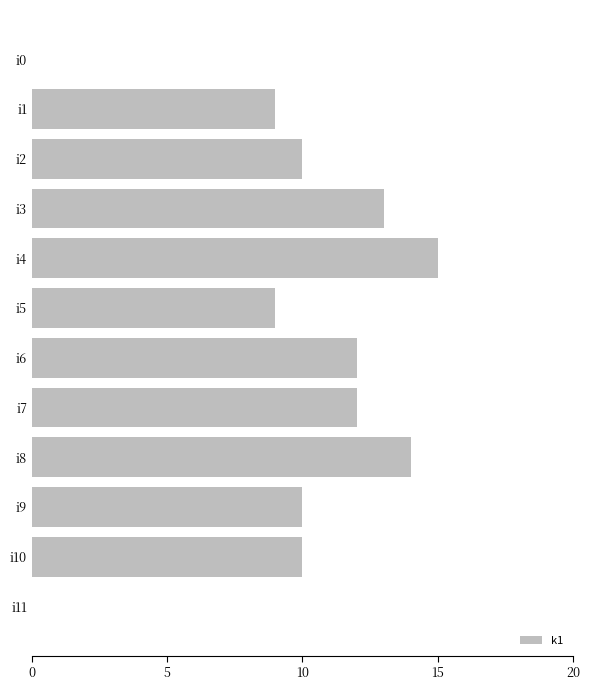

What is the maximum value shown in the chart?

15